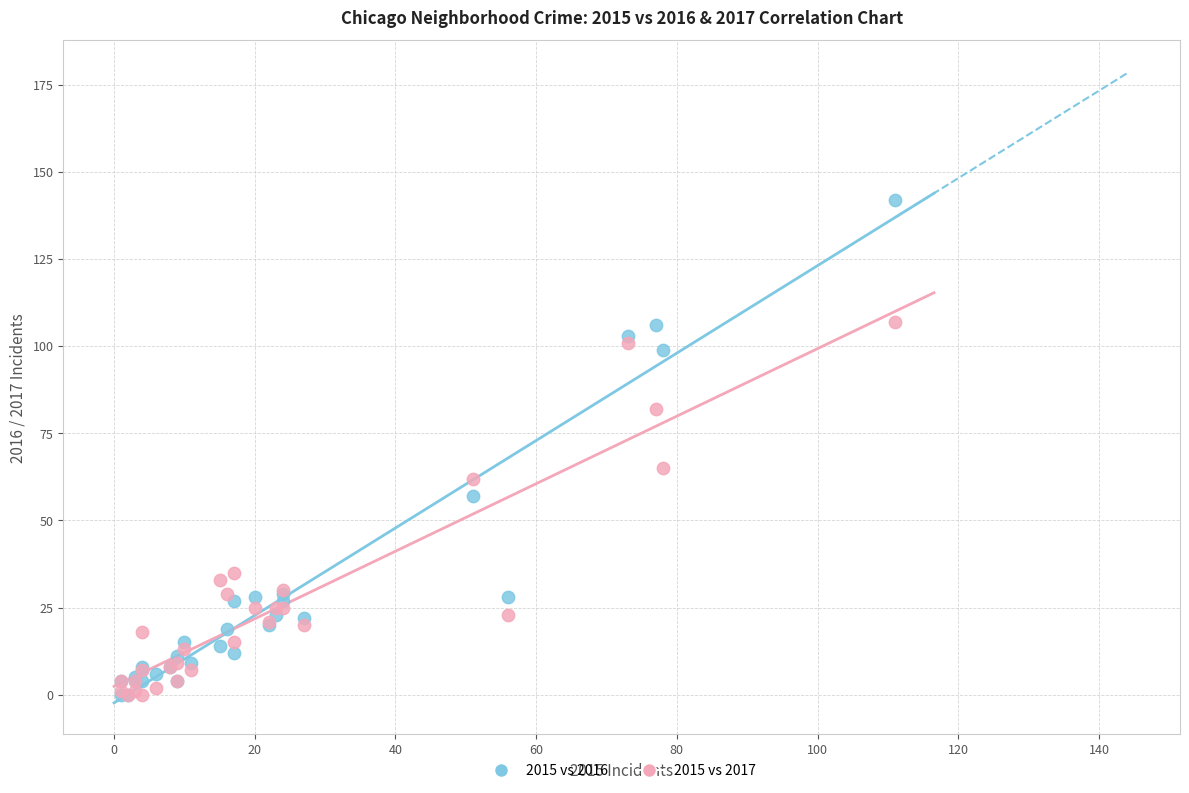

What are all the series names shown in the legend?

2015 vs 2016, 2015 vs 2017